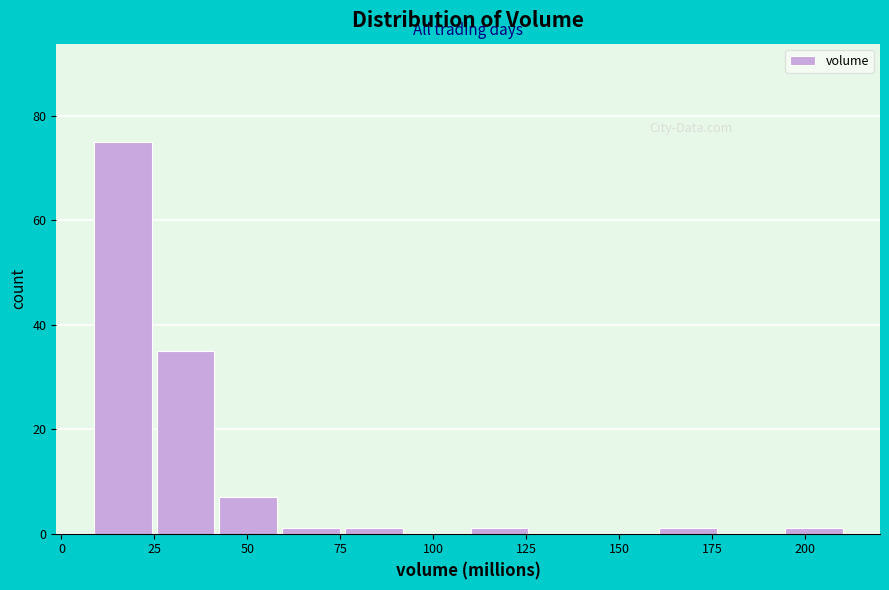

Around what value on the x-axis is the tallest bar? Give the approximate position of its centre, as read against the axis.

15